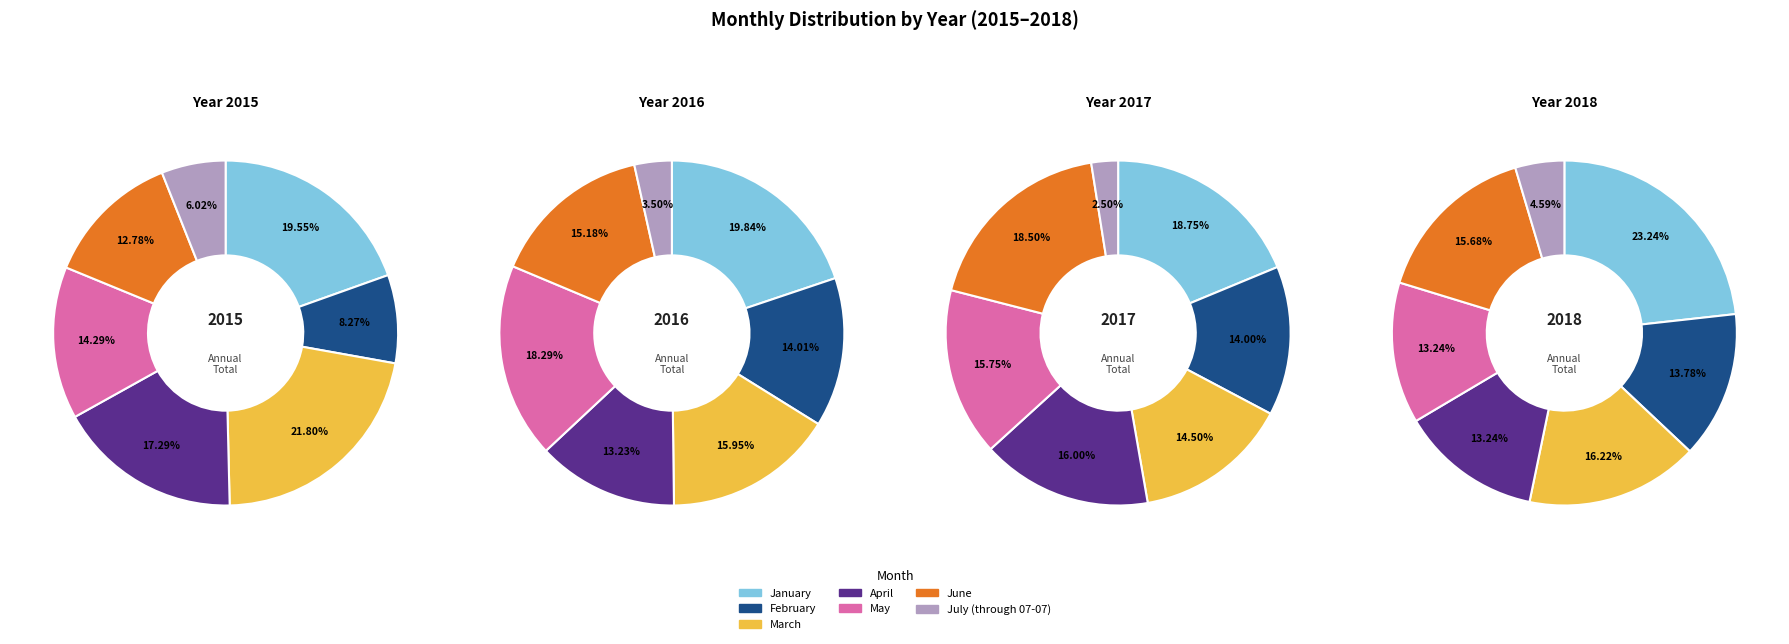

To the nearest percent, what is the combined percentage of June and February?

29%